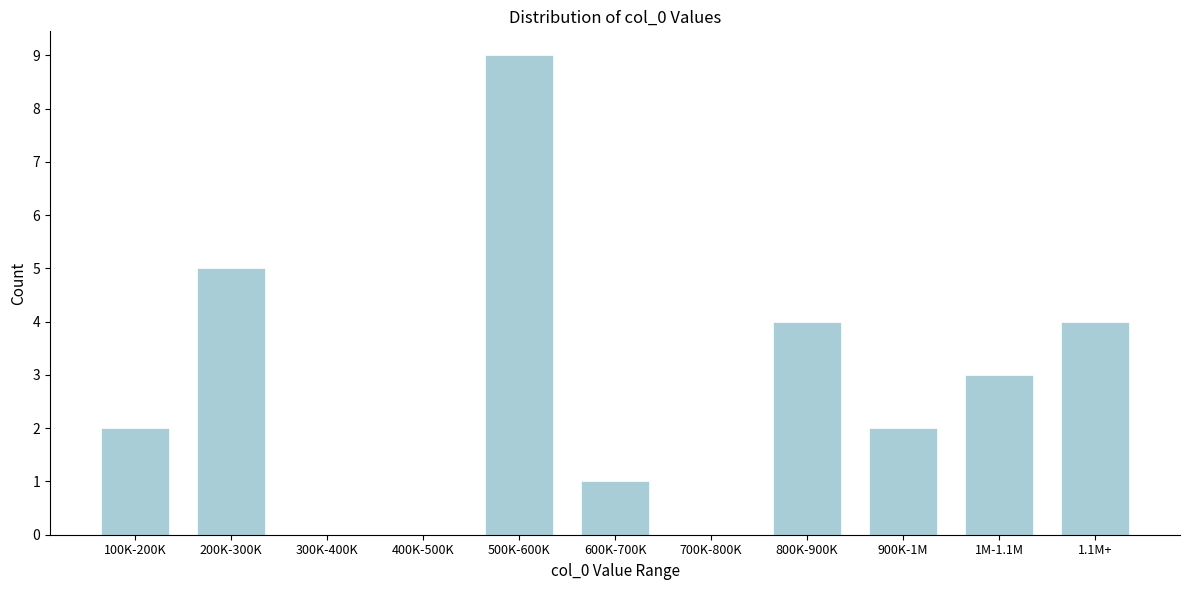

Reading right to left, extract all data points from this chart.

1.1M+=4	1M-1.1M=3	900K-1M=2	800K-900K=4	700K-800K=0	600K-700K=1	500K-600K=9	400K-500K=0	300K-400K=0	200K-300K=5	100K-200K=2